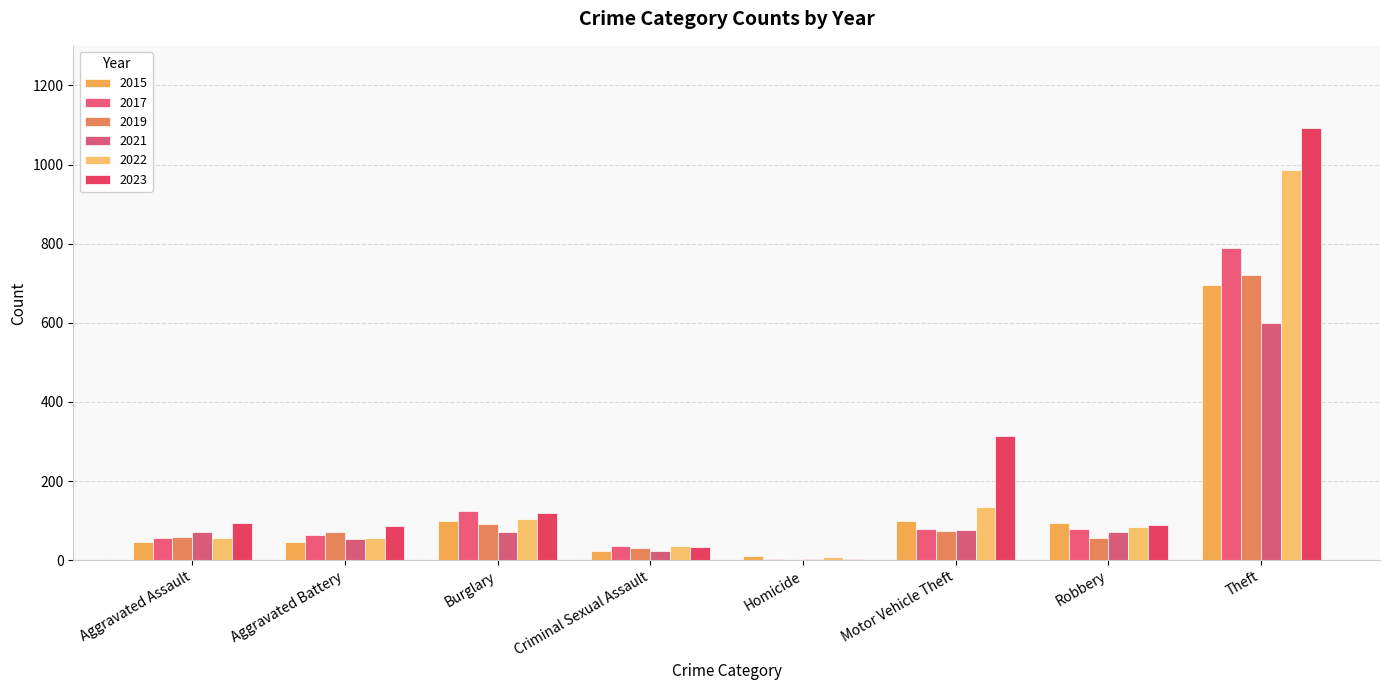

Where does the 2022 series first go above 85?

Burglary